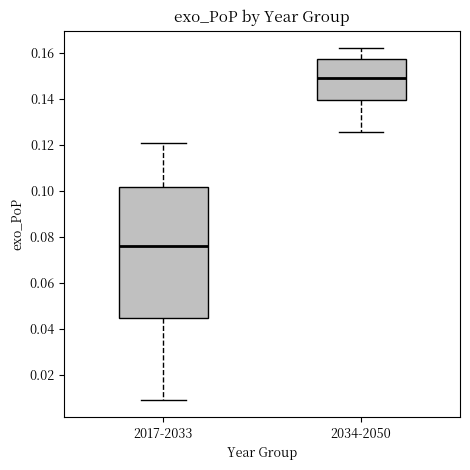

Where is the upper edge of the box for 2034-2050 on the y-axis? The values are not printed on the chart, so give them approximately, as read against the axis.

0.158